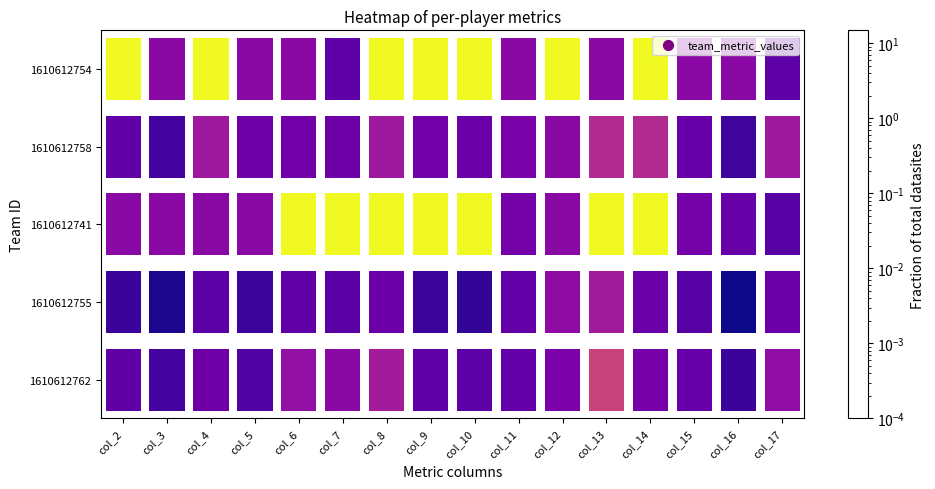

Reading right to left, list all the values displayed in this chart.

1610612762: col_17=0.4	col_16=5.4	col_15=1.5	col_14=0.9	col_13=0.0	col_12=0.8	col_11=1.6	col_10=2.2	col_9=2.0	col_8=0.2	col_7=0.5	col_6=0.4	col_5=2.8	col_4=1.2	col_3=4.2	col_2=1.9
1610612755: col_17=1.3	col_16=14.8	col_15=2.5	col_14=1.4	col_13=0.2	col_12=0.4	col_11=1.6	col_10=6.6	col_9=5.3	col_8=1.3	col_7=2.2	col_6=1.8	col_5=5.2	col_4=2.1	col_3=11.6	col_2=5.4
1610612741: col_17=2.5	col_16=1.5	col_15=1.0	col_14=0.0	col_13=0.0	col_12=0.5	col_11=1.0	col_10=0.0	col_9=0.0	col_8=0.0	col_7=0.0	col_6=0.0	col_5=0.5	col_4=0.5	col_3=0.5	col_2=0.5
1610612758: col_17=0.2	col_16=4.9	col_15=1.5	col_14=0.1	col_13=0.1	col_12=0.5	col_11=0.9	col_10=1.4	col_9=1.1	col_8=0.2	col_7=1.2	col_6=1.1	col_5=1.2	col_4=0.2	col_3=4.1	col_2=1.8
1610612754: col_17=2.0	col_16=0.5	col_15=0.5	col_14=0.0	col_13=0.5	col_12=0.0	col_11=0.5	col_10=0.0	col_9=0.0	col_8=0.0	col_7=2.0	col_6=0.5	col_5=0.5	col_4=0.0	col_3=0.5	col_2=0.0